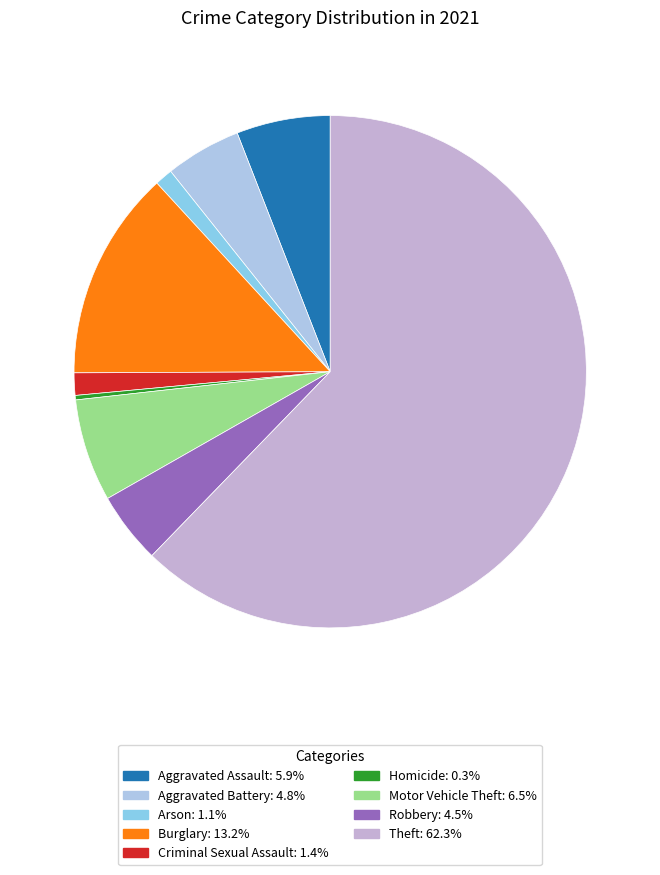

Is there any slice that represents more than half of the pie?

Yes